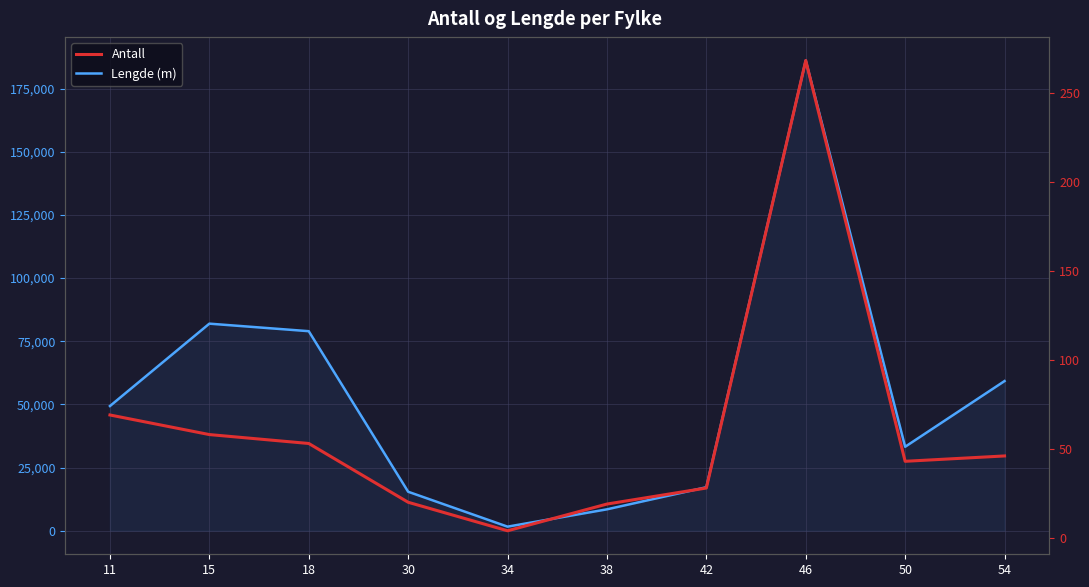

Which category has the highest value in the Lengde (m) series?

46